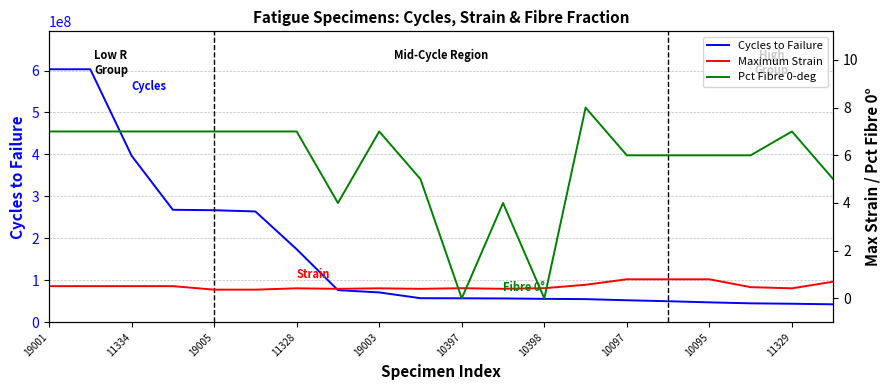

At which category does the chart reach its minimum across all series?

10397